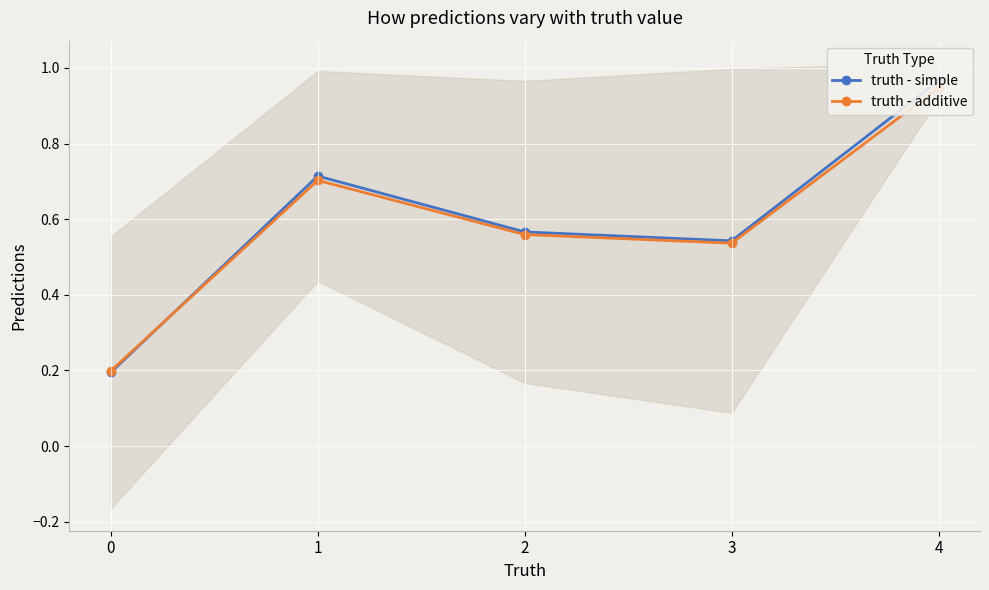

After their last crossing, which series has the higher values: truth - additive or truth - simple?

truth - simple